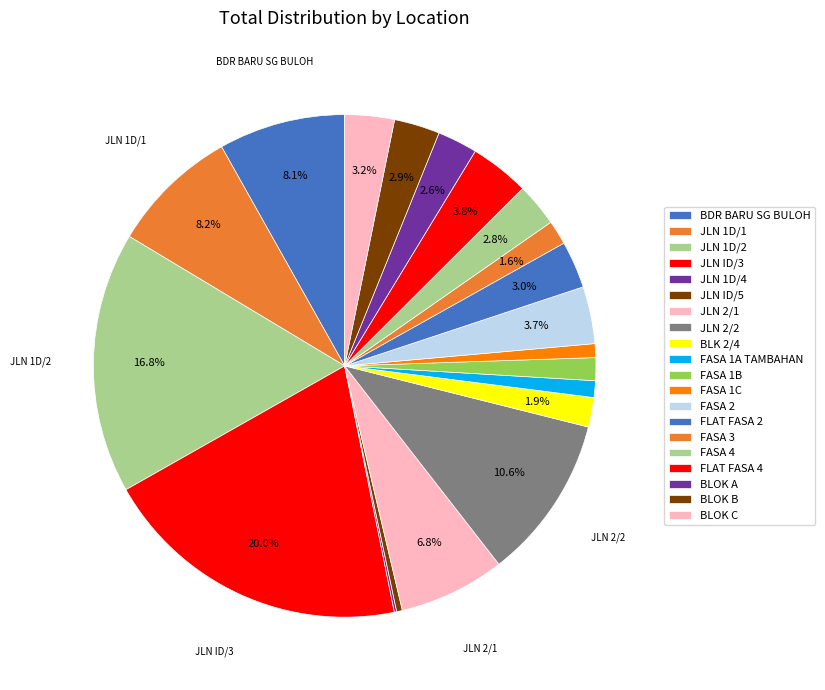

Is there a majority slice in this chart?

No